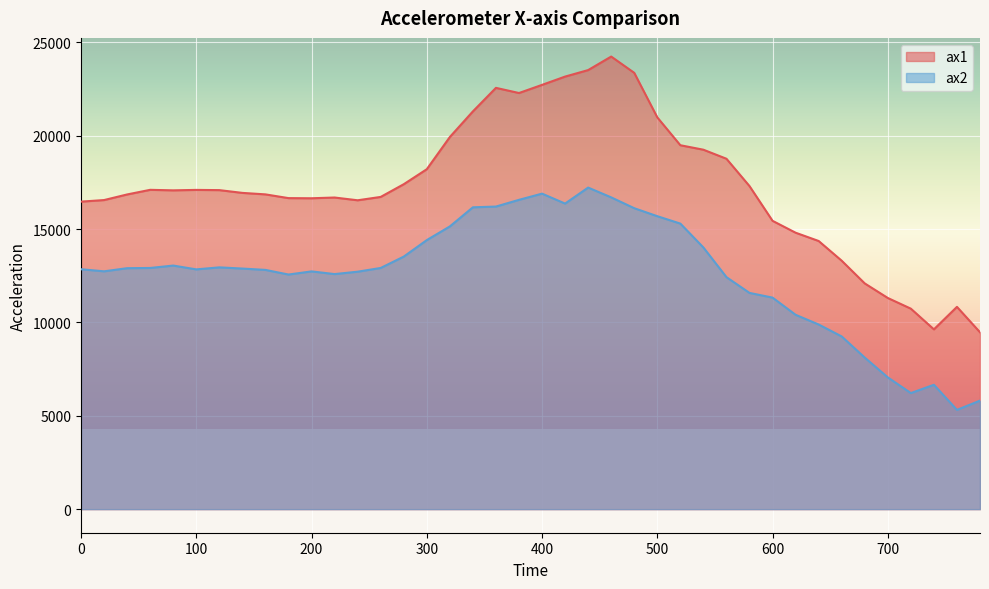

What is the difference between the second highest and second lowest values in the ax2 series?

11084